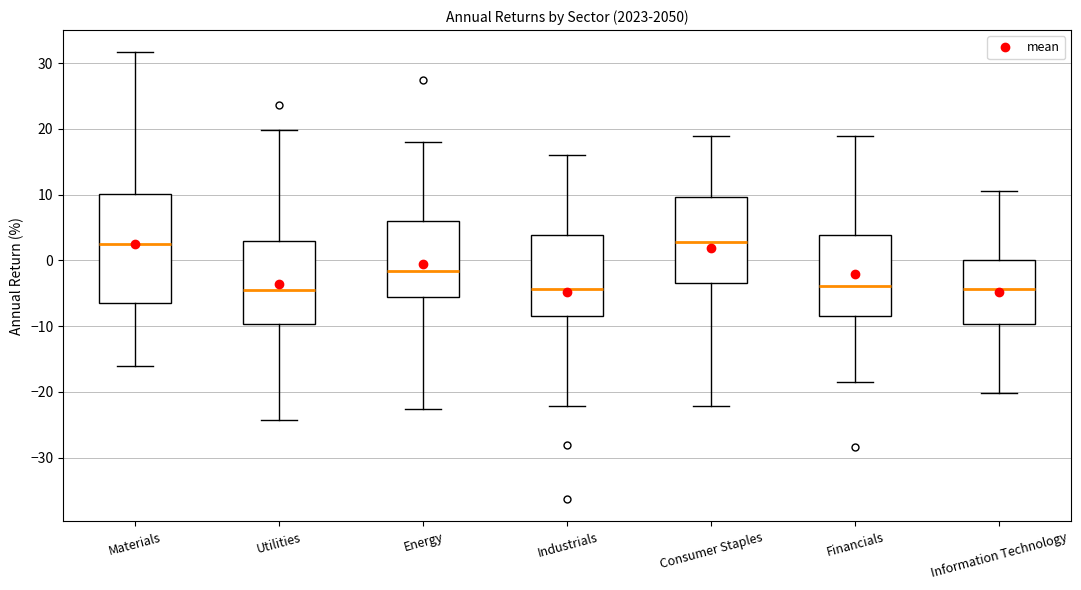

Which box is the tallest, from its lower edge to its upper edge?

Materials